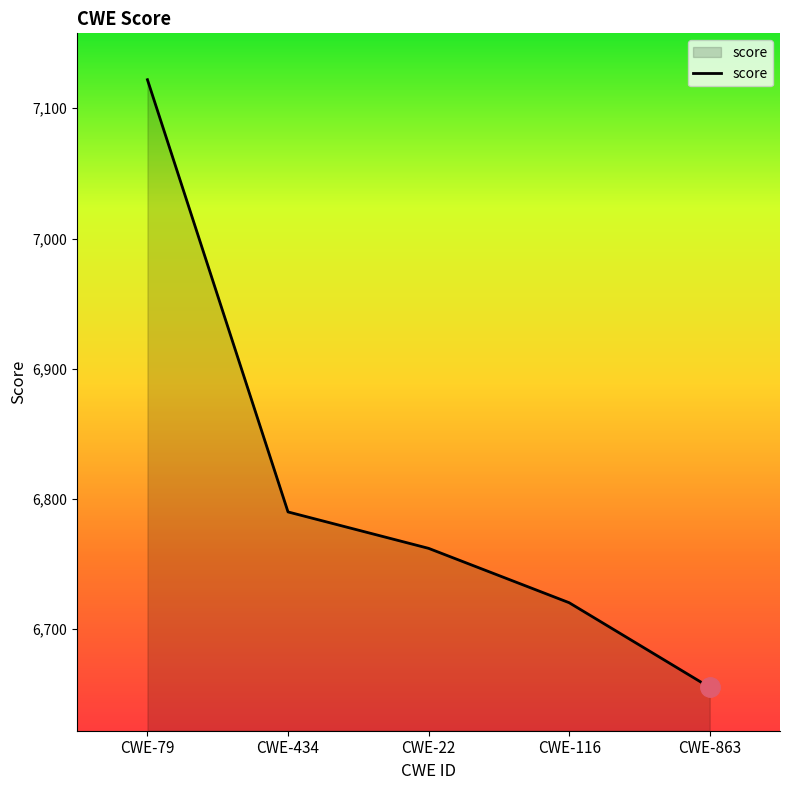

Reading right to left, what are all the values shown in this chart?

6655.3	6720.4	6762.1	6790.1	7121.9